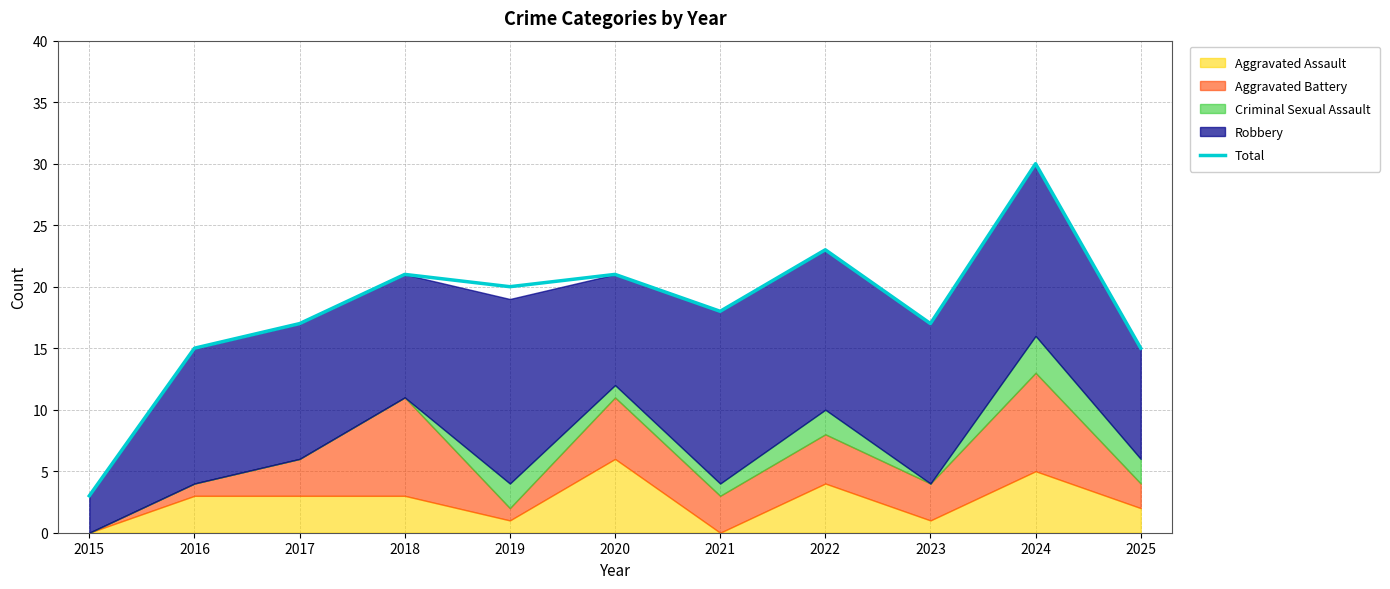

Which category has the lowest value across all series?

2015